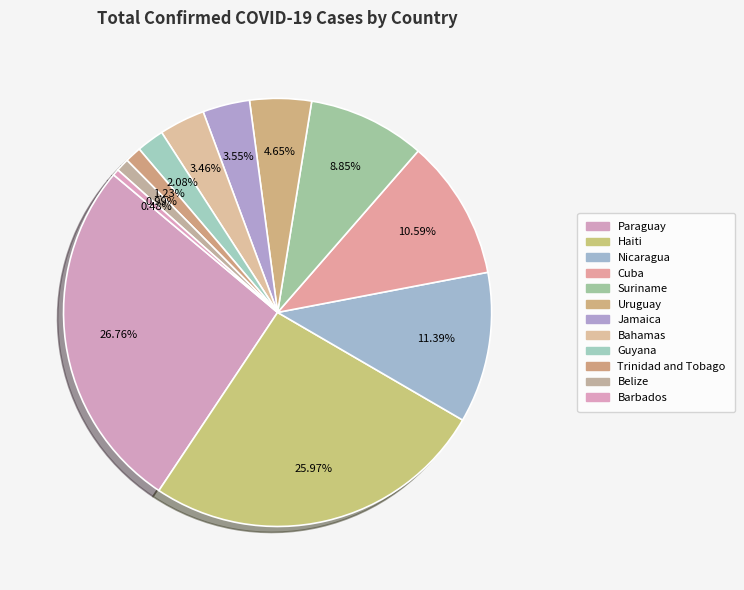

How many segments does this pie chart have?

12